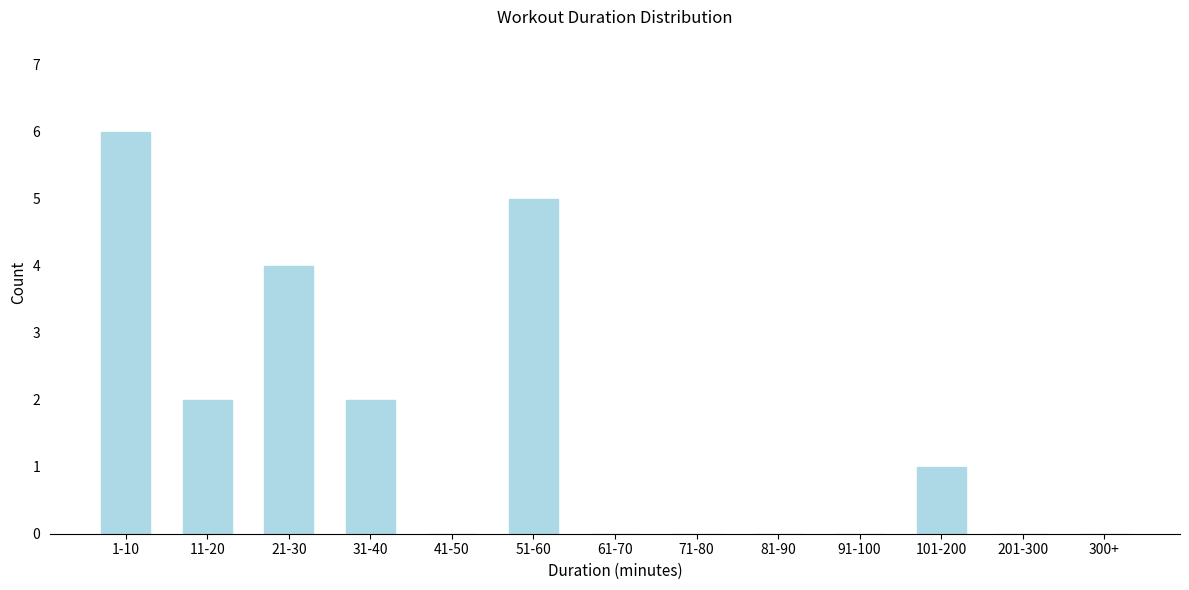

Reading left to right, what are all the values shown in this chart?

1-10=6	11-20=2	21-30=4	31-40=2	41-50=0	51-60=5	61-70=0	71-80=0	81-90=0	91-100=0	101-200=1	201-300=0	300+=0